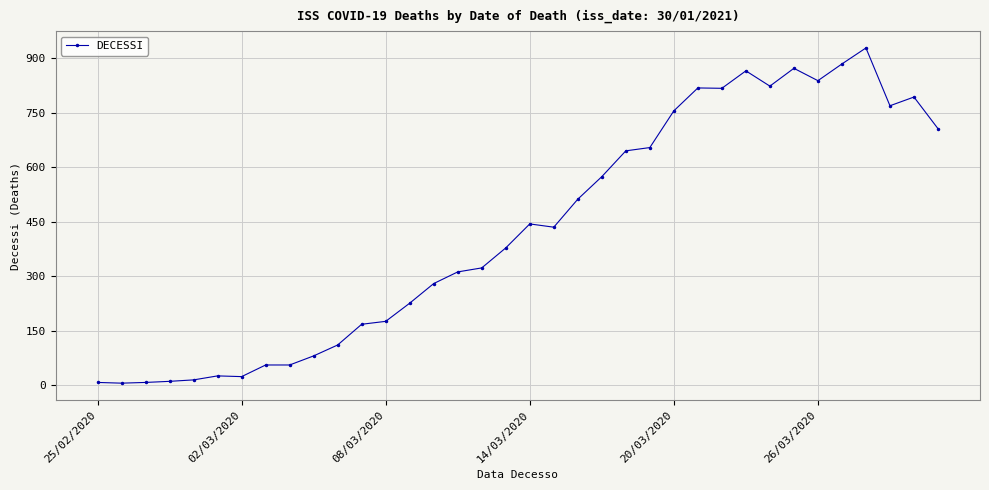

How many lines are shown in the chart?

1